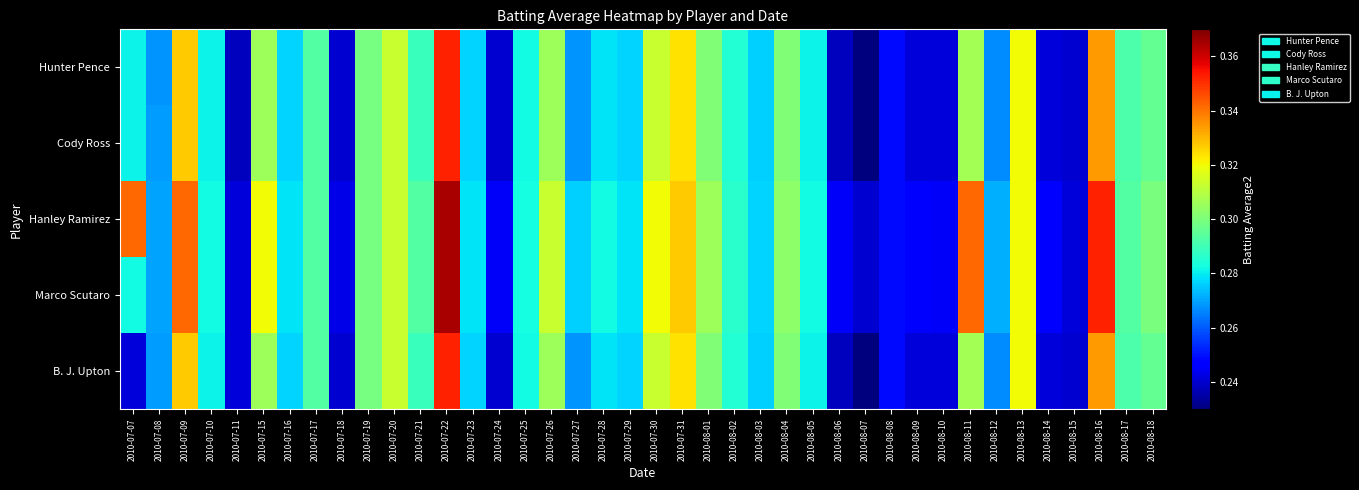

Which has a higher value, 2010-08-11 or 2010-07-30?

2010-07-30